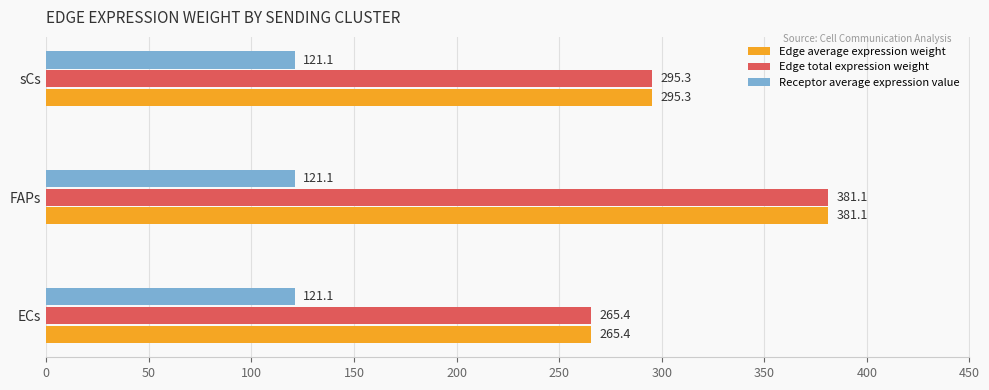

What is the greatest value displayed?

381.1